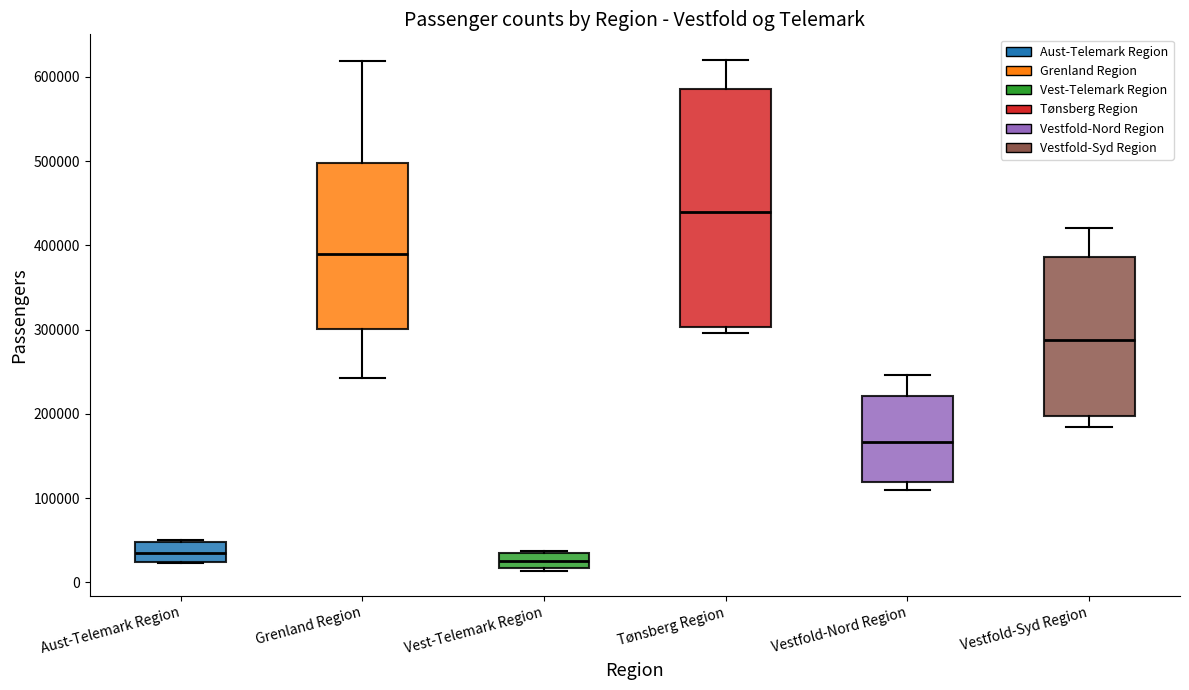

Comparing the boxes themselves (not the whiskers), which one is the tallest?

Tønsberg Region